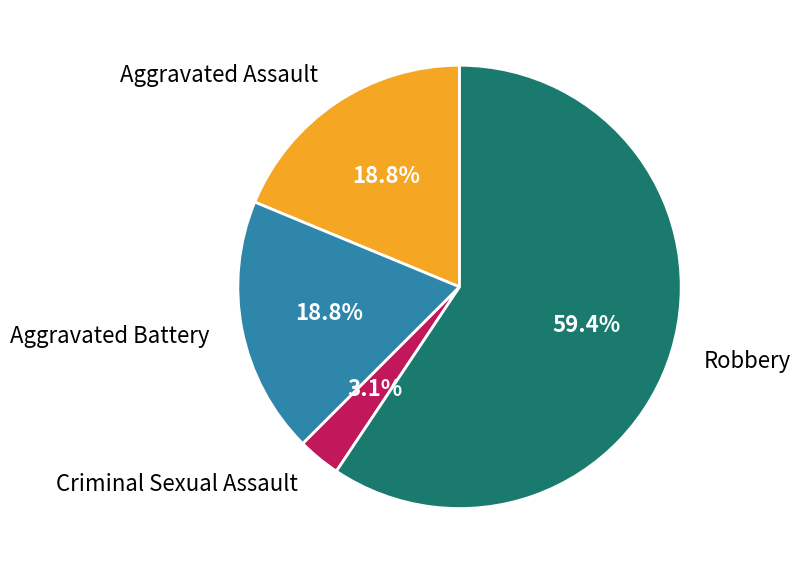

Count the number of slices in the pie.

4